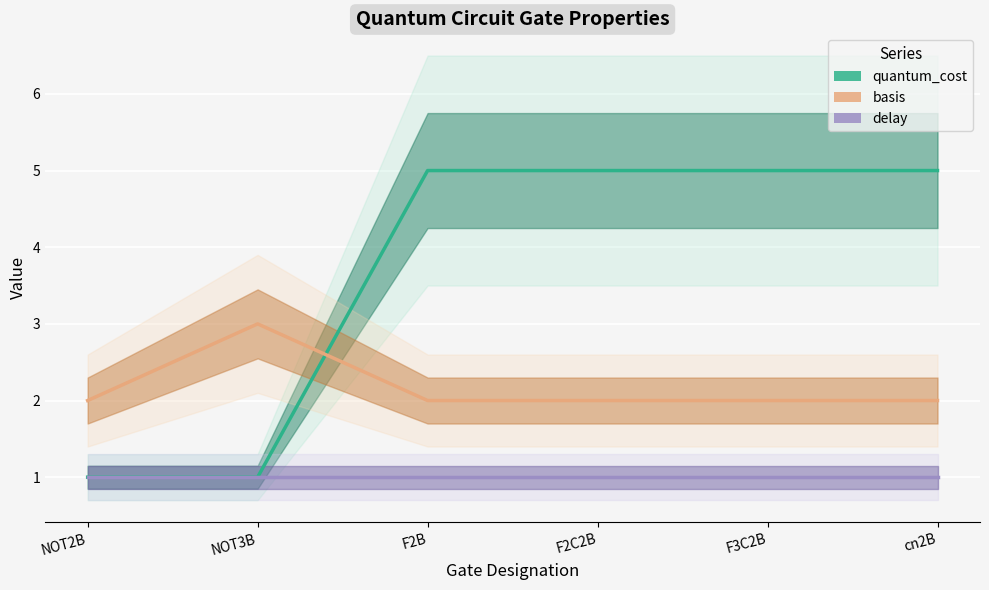

Which category has the highest value in the basis series?

NOT3B